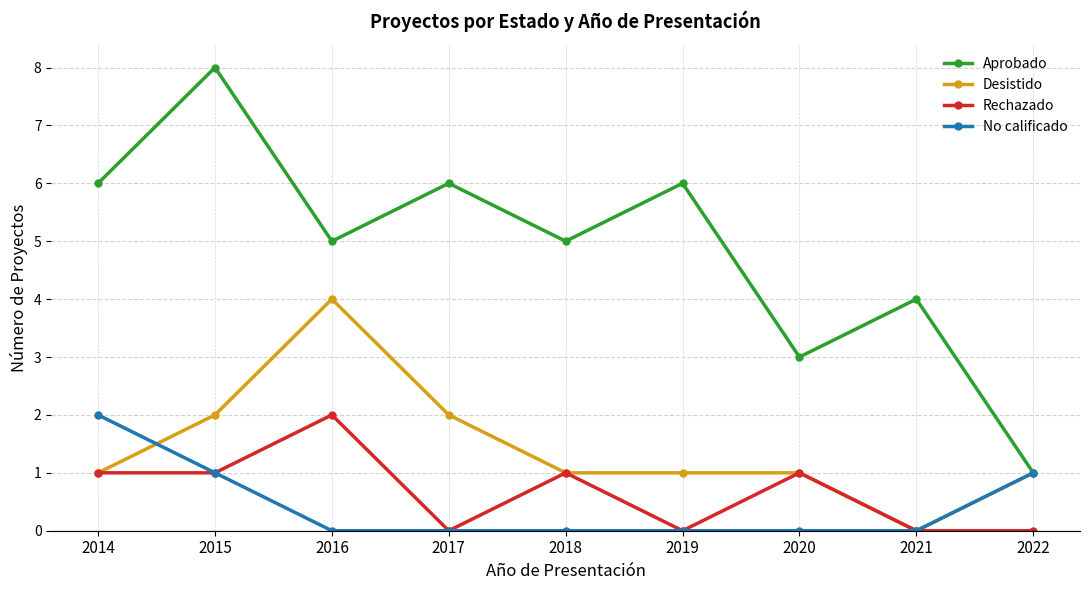

What value does the Aprobado series have at 2018?

5